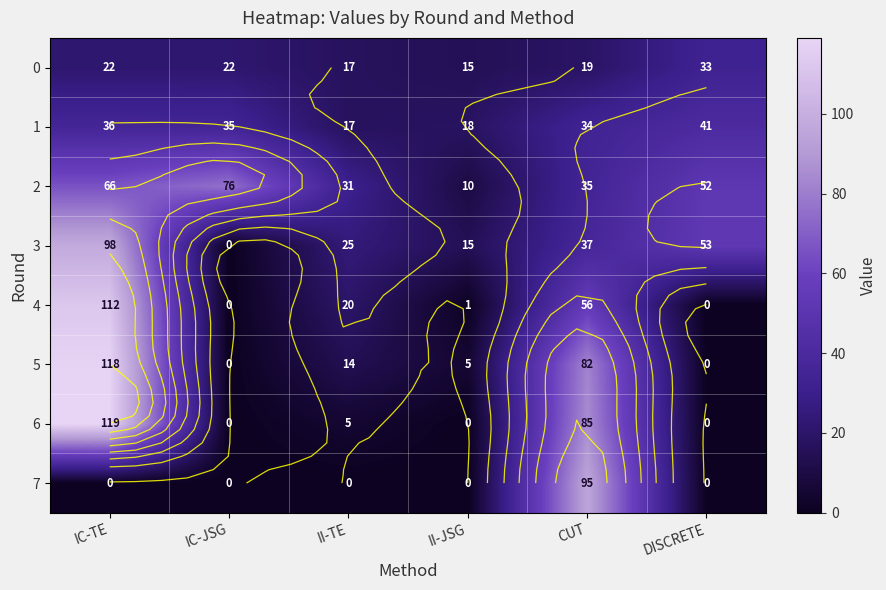

How many values in the 6 series exceed 5?

2